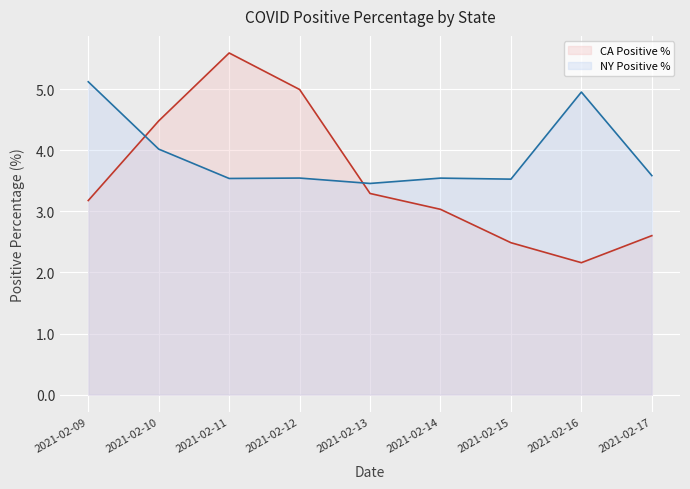

Reading right to left, extract all data points from this chart.

state_CA_positivePercentage_mean: 2.6	2.2	2.5	3.0	3.3	5.0	5.6	4.5	3.2
state_NY_positivePercentage_mean: 3.6	5.0	3.5	3.5	3.5	3.5	3.5	4.0	5.1